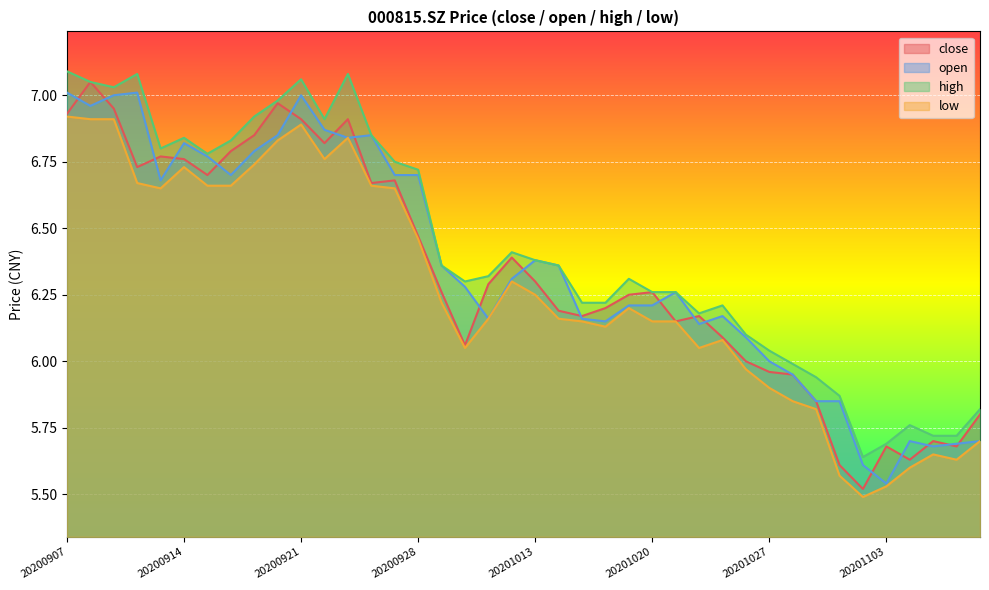

What is the difference between the highest and lowest values at 20200907?

0.2